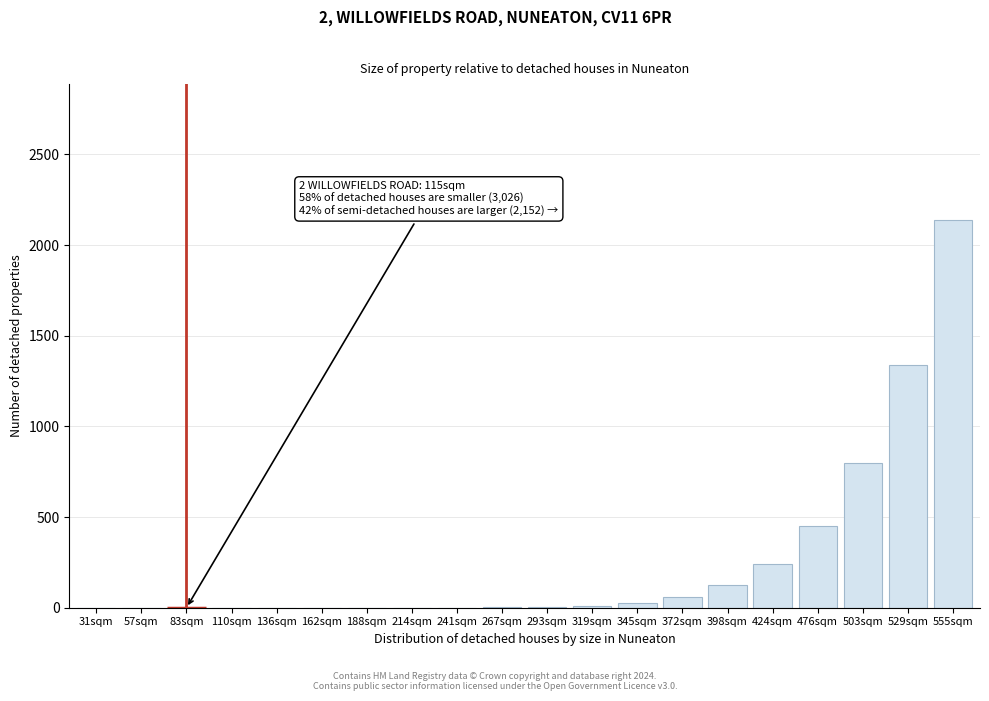

What is the sum of all values?

5200.0